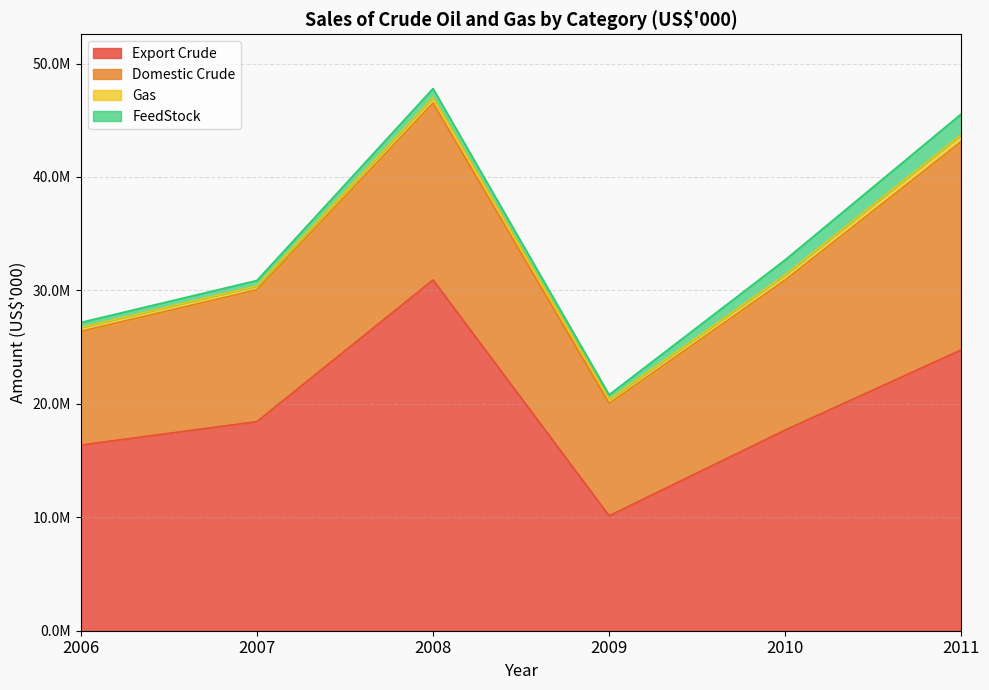

Reading right to left, transcribe all the data shown in this chart.

Export Crude: 2011=24760831	2010=17693065	2009=10133931	2008=30924739	2007=18432877	2006=16367301
Domestic Crude: 2011=18363100	2010=13228942	2009=9903033	2008=15599104	2007=11624328	2006=10028970
Gas: 2011=610857	2010=456284	2009=351357	2008=478763	2007=336788	2006=334584
FeedStock: 2011=1825617	2010=1320043	2009=415328	2008=791756	2007=480867	2006=445759